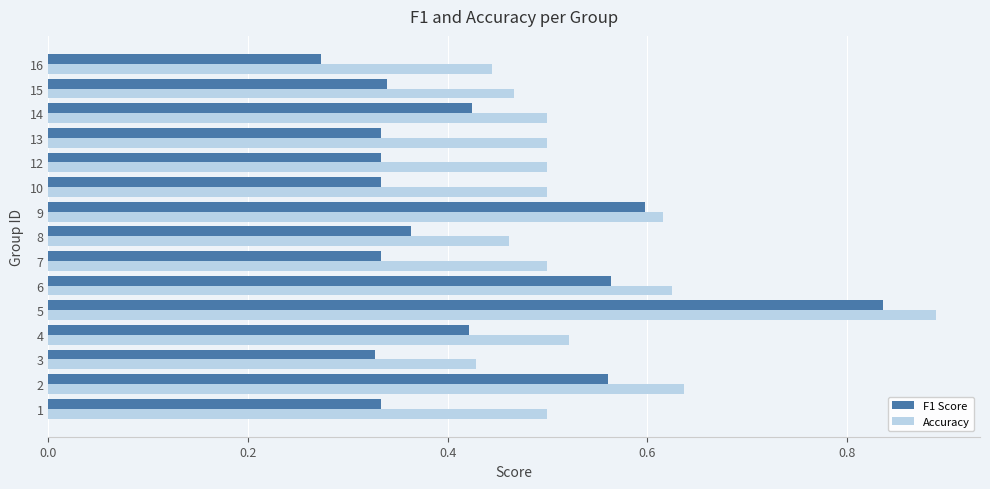

Which label corresponds to the largest value in the chart?

5